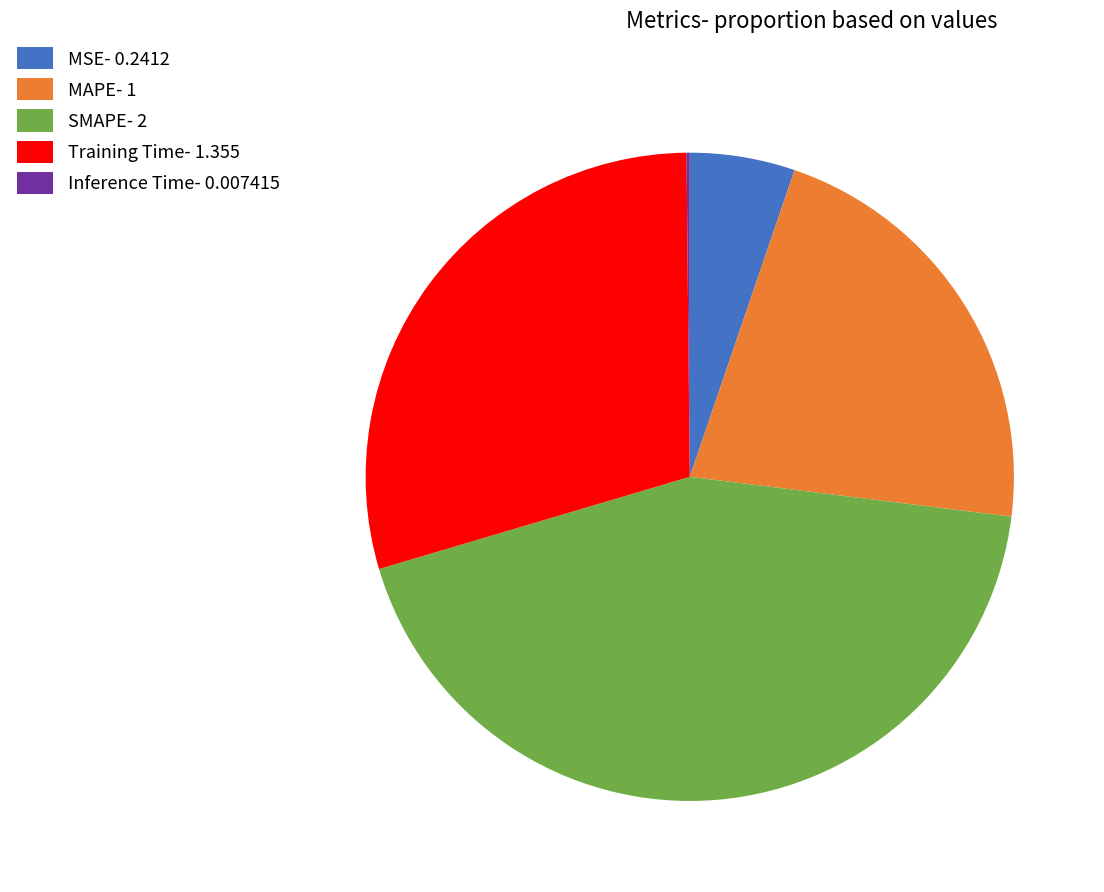

The MSE- 0.2412 slice represents 5% of the pie. True or false?

True